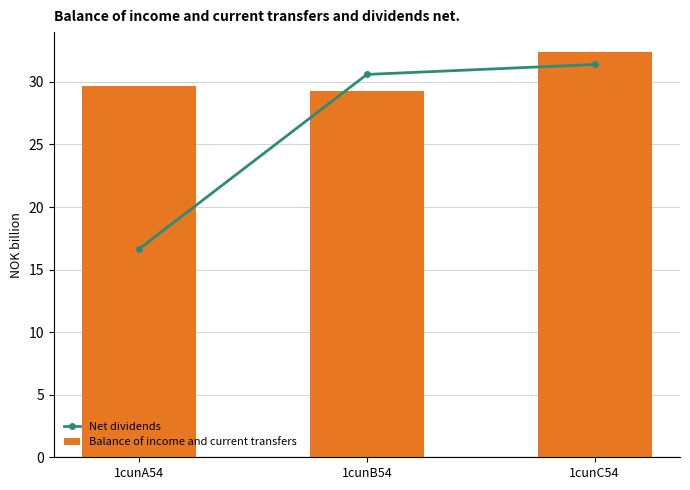

At which category is the sum across all series the highest?

1cunC54